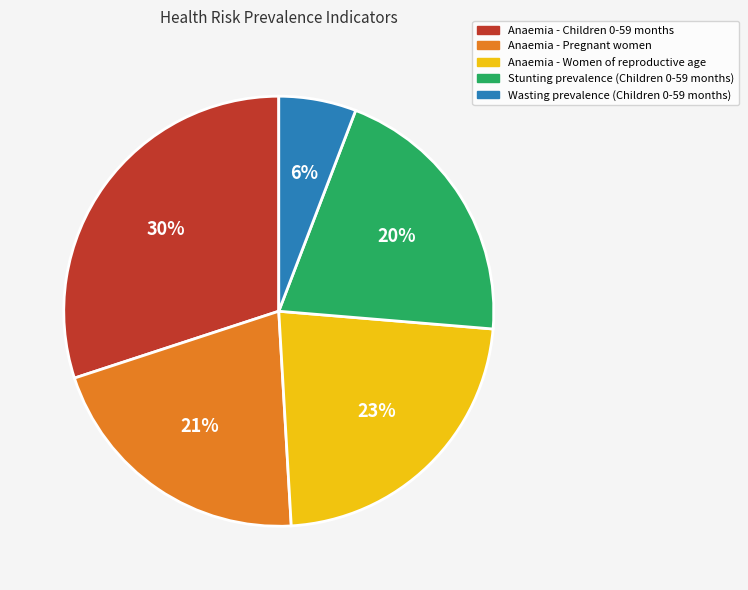

Which has a higher value, Wasting prevalence (Children 0-59 months) or Stunting prevalence (Children 0-59 months)?

Stunting prevalence (Children 0-59 months)